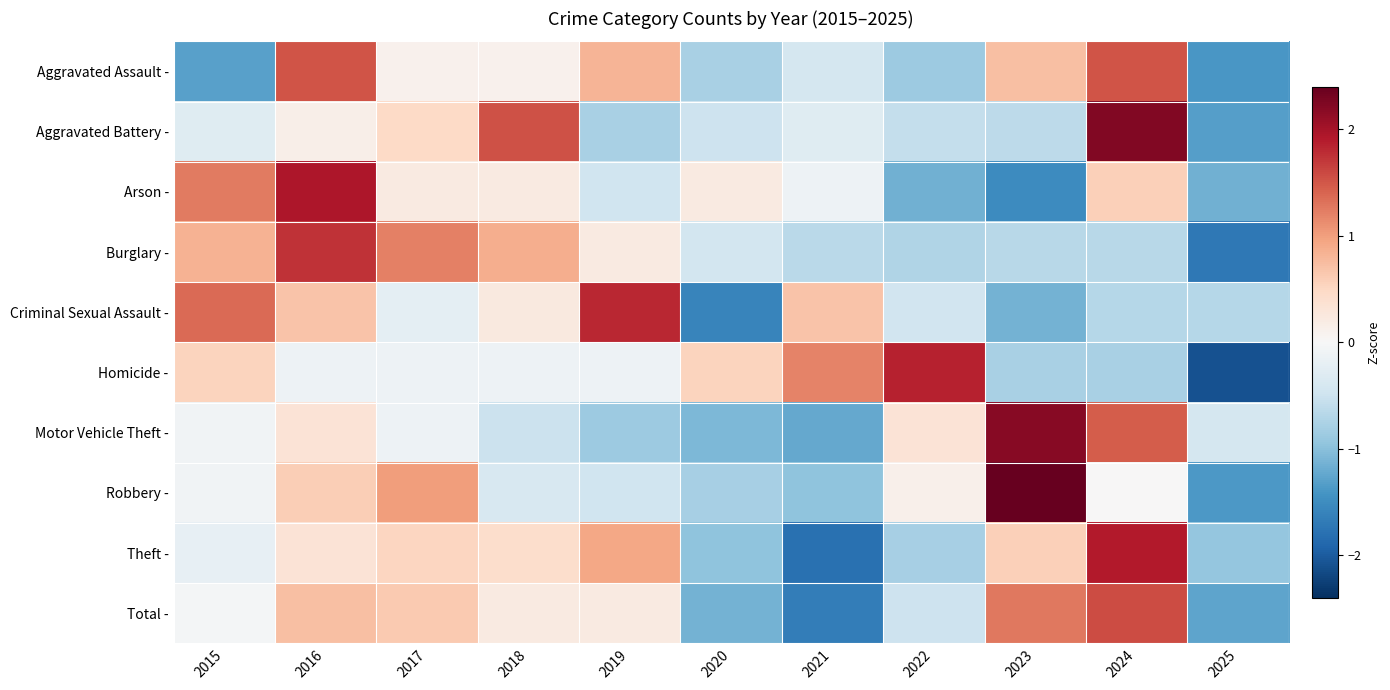

What is the spread (max minus min) of values at 2025?

1.7